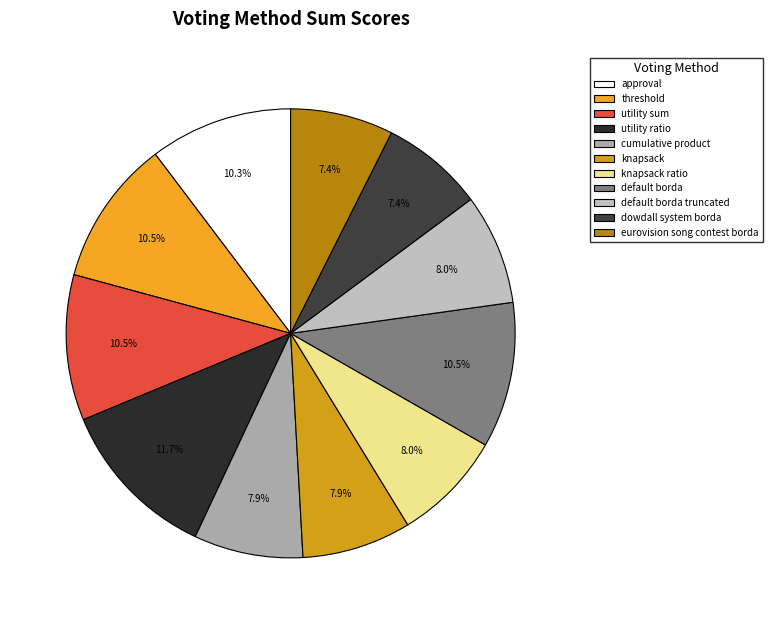

What percentage do eurovision song contest borda and knapsack together represent?

15.3%